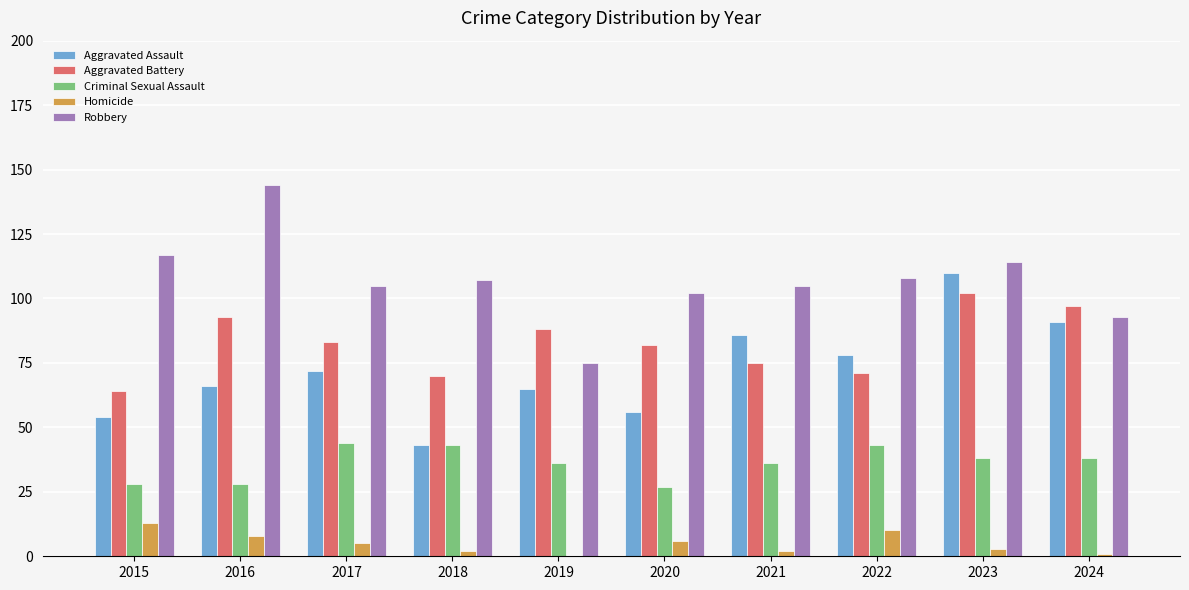

How many series are shown in this chart?

5